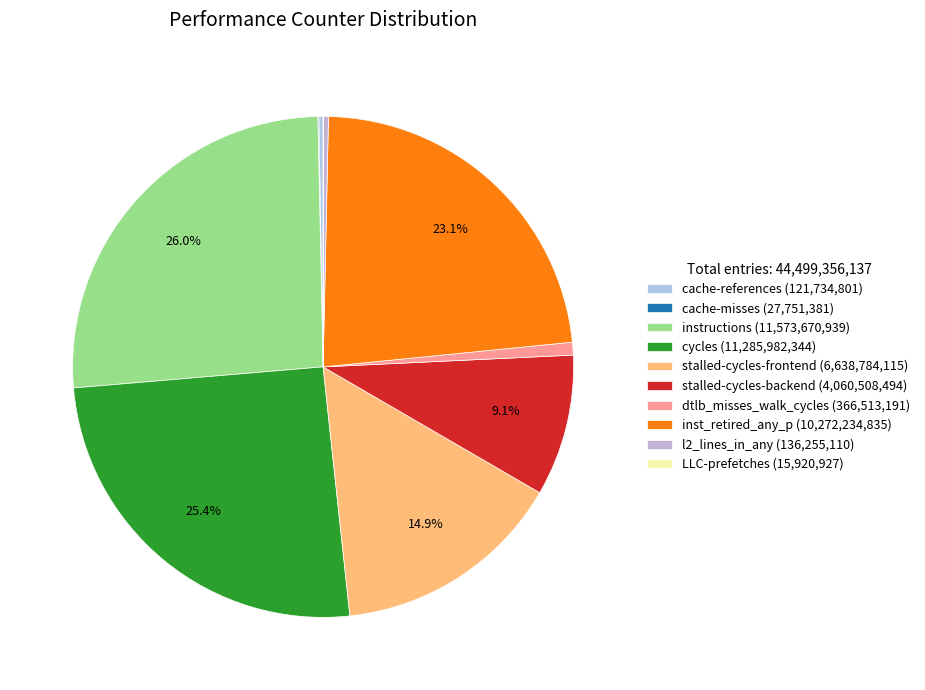

To the nearest percent, what is the combined percentage of instructions and stalled-cycles-frontend?

41%